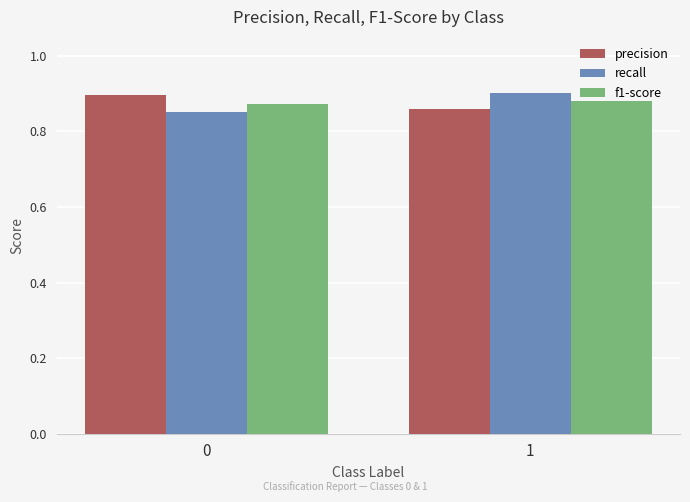

List the labels in order of precision value, largest first.

0, 1